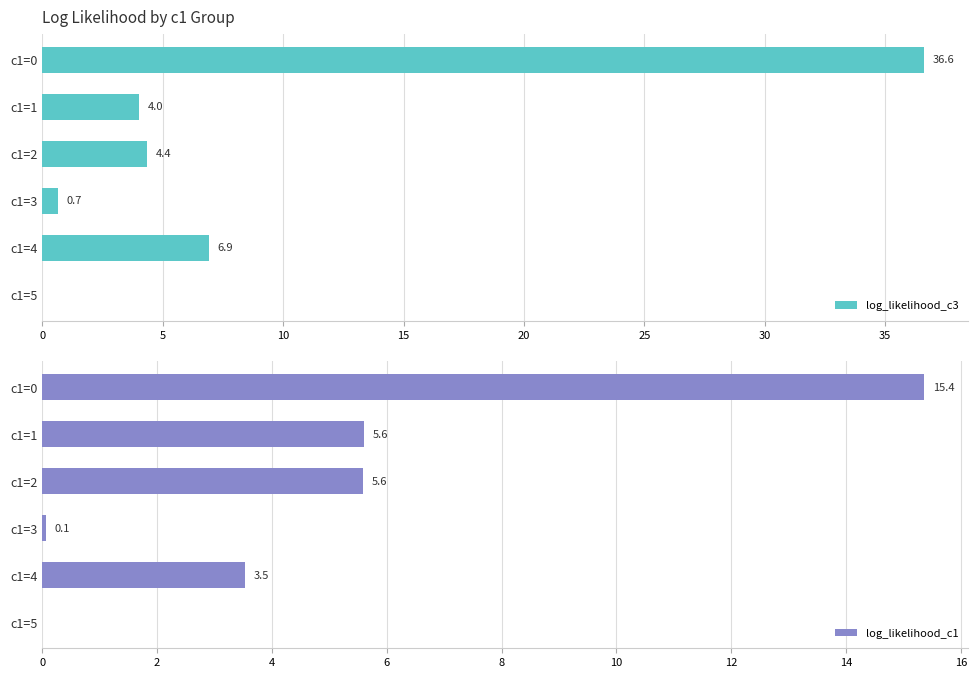

How many values in the log_likelihood_c1 series exceed 5?

3